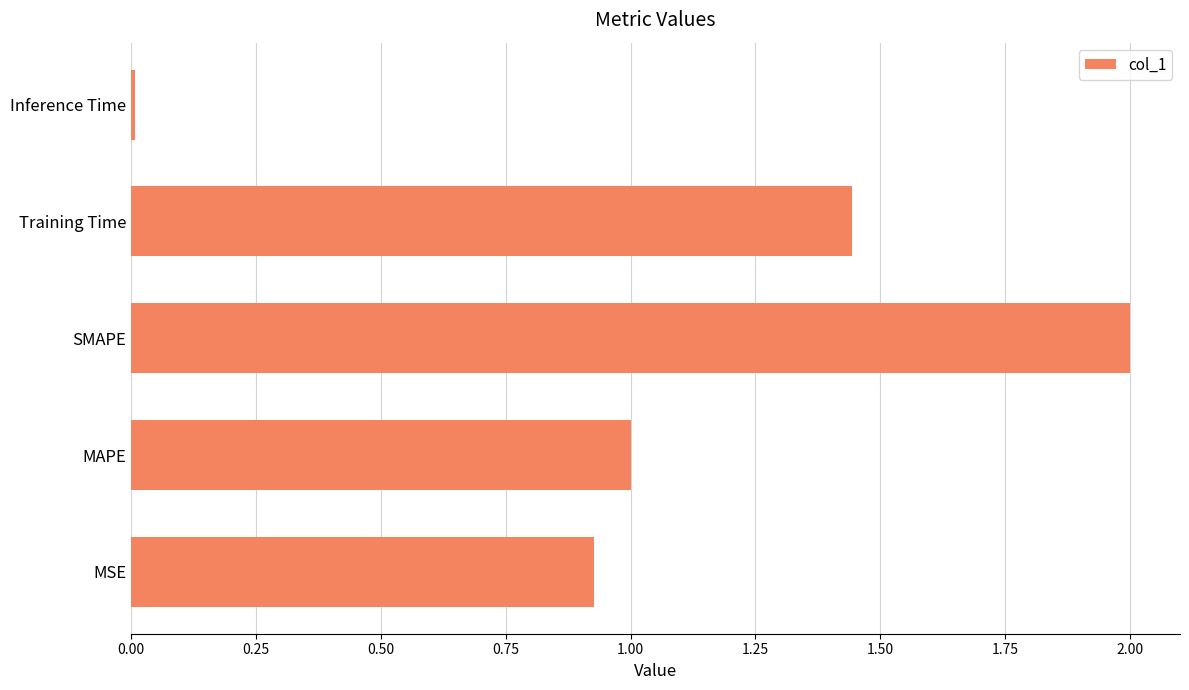

At which category does the chart reach its minimum across all series?

Inference Time